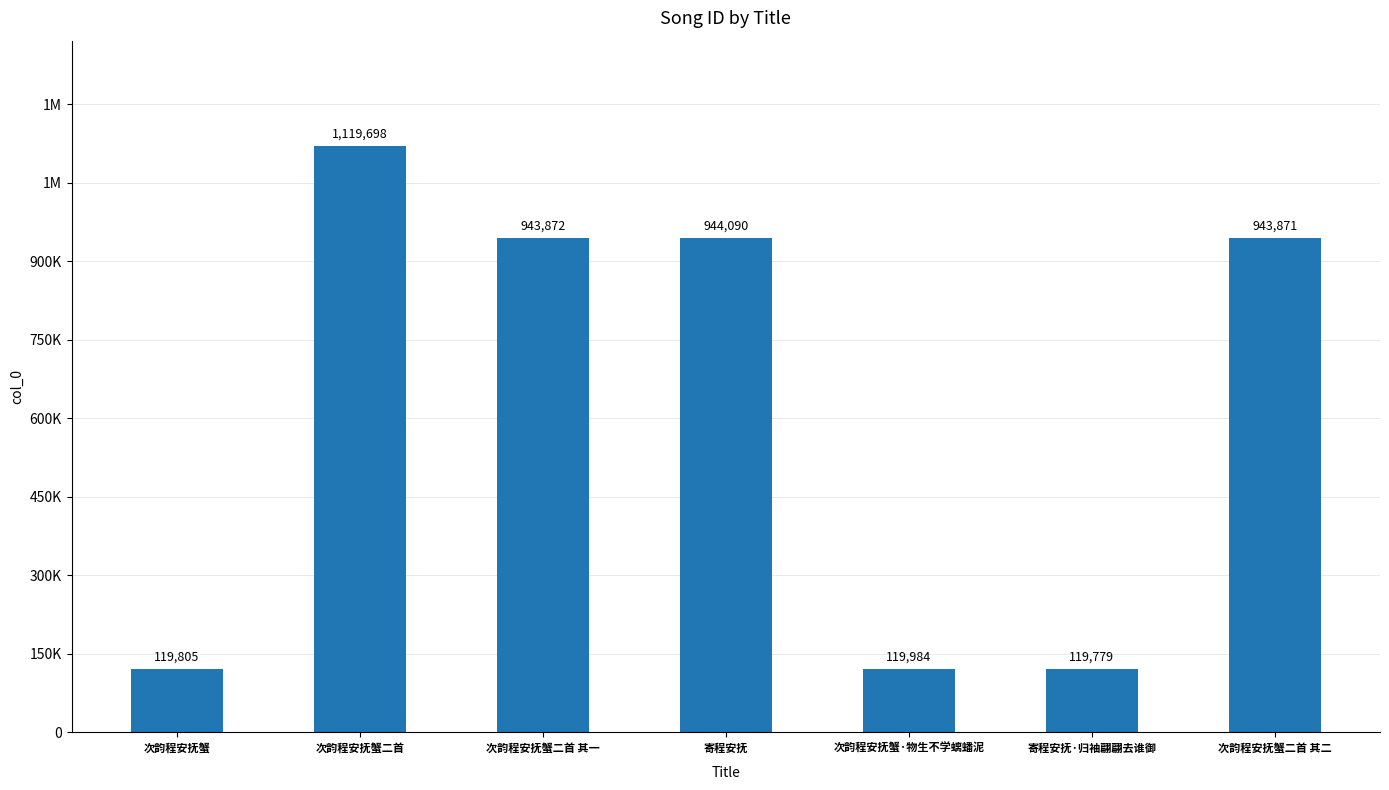

At which category does the chart reach its peak across all series?

次韵程安抚蟹二首